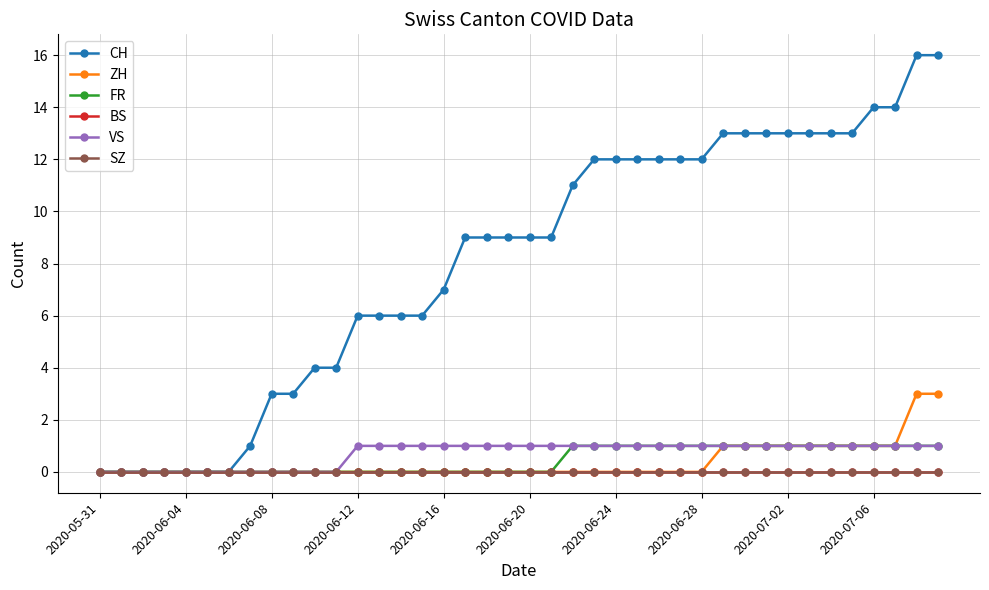

Where is ZH nearest to the value 1?

29